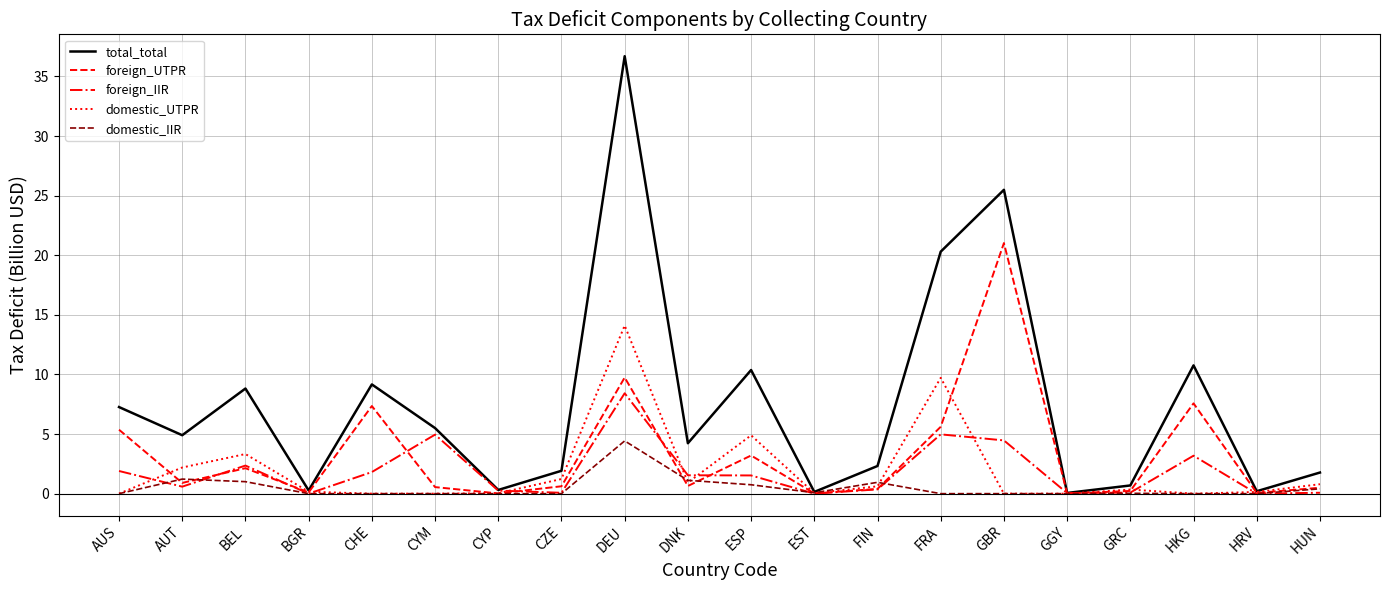

What is the difference between the second highest and second lowest values in the total_total series?

25.3